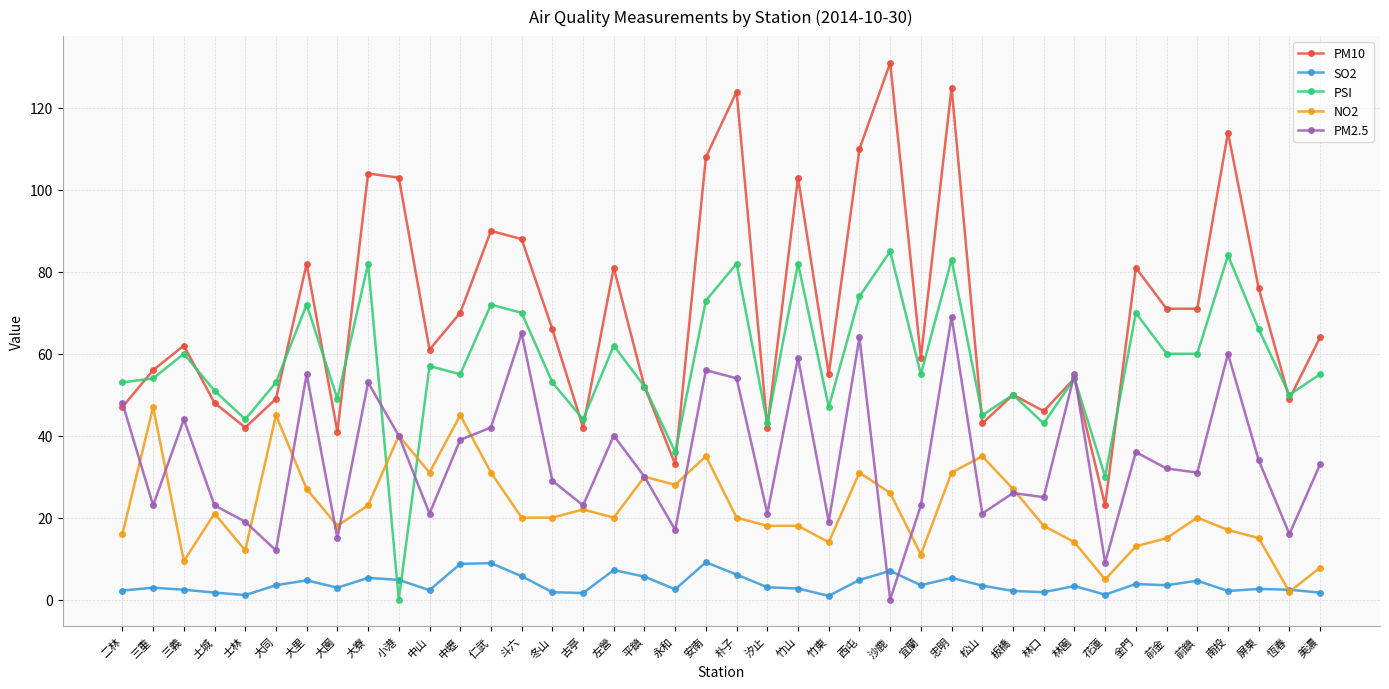

What position from the left is 大寮?

9